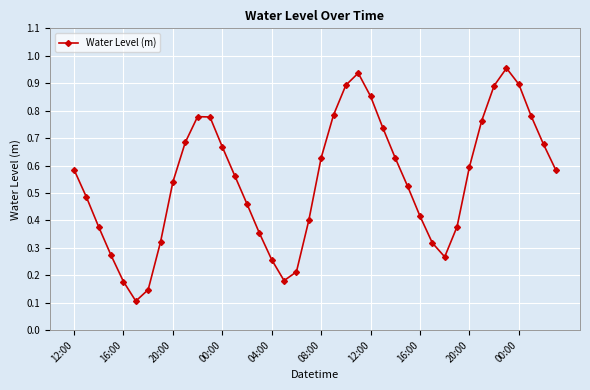

What is the sum of all values?

21.8